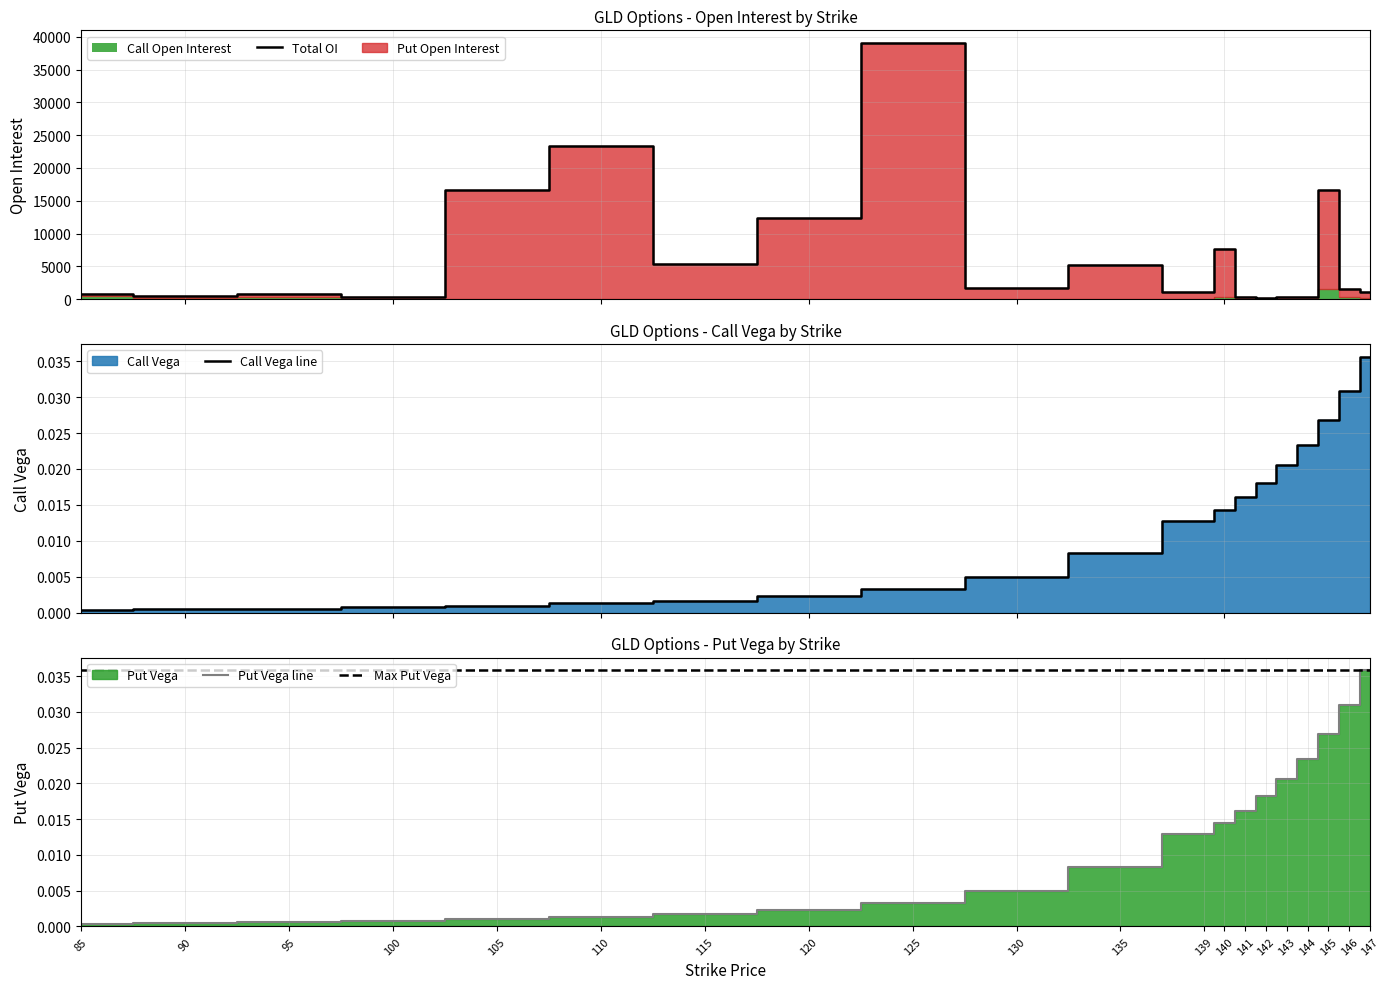

At how many categories does at least one series exceed 22370?

2